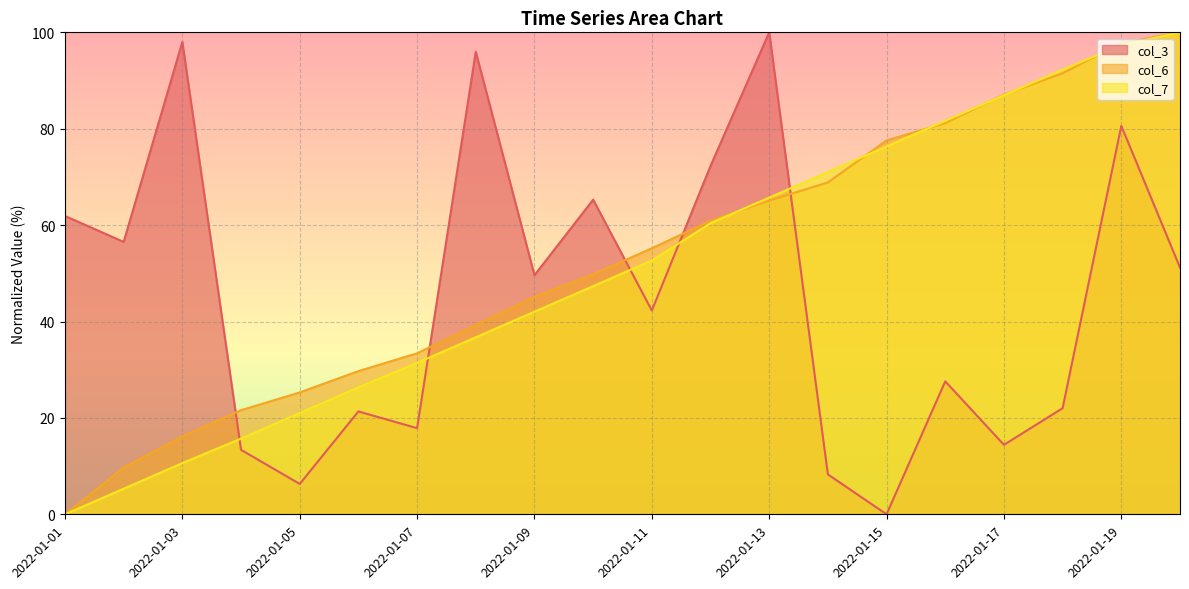

Reading right to left, list all the values displayed in this chart.

col_3: 2022-01-20=51.2	2022-01-19=80.6	2022-01-18=22.0	2022-01-17=14.4	2022-01-16=27.6	2022-01-15=0.0	2022-01-14=8.3	2022-01-13=100.0	2022-01-12=72.3	2022-01-11=42.3	2022-01-10=65.3	2022-01-09=49.6	2022-01-08=96.0	2022-01-07=17.9	2022-01-06=21.3	2022-01-05=6.3	2022-01-04=13.4	2022-01-03=98.0	2022-01-02=56.5	2022-01-01=61.9
col_6: 2022-01-20=100.0	2022-01-19=97.8	2022-01-18=91.5	2022-01-17=87.1	2022-01-16=81.2	2022-01-15=77.6	2022-01-14=68.9	2022-01-13=65.1	2022-01-12=60.9	2022-01-11=55.2	2022-01-10=49.8	2022-01-09=45.1	2022-01-08=39.3	2022-01-07=33.4	2022-01-06=29.7	2022-01-05=25.3	2022-01-04=21.6	2022-01-03=16.2	2022-01-02=9.7	2022-01-01=0.0
col_7: 2022-01-20=100.0	2022-01-19=97.3	2022-01-18=92.3	2022-01-17=86.9	2022-01-16=81.6	2022-01-15=76.3	2022-01-14=71.0	2022-01-13=65.7	2022-01-12=60.4	2022-01-11=52.7	2022-01-10=47.3	2022-01-09=42.0	2022-01-08=36.7	2022-01-07=31.4	2022-01-06=26.3	2022-01-05=21.0	2022-01-04=15.7	2022-01-03=10.6	2022-01-02=5.3	2022-01-01=0.0